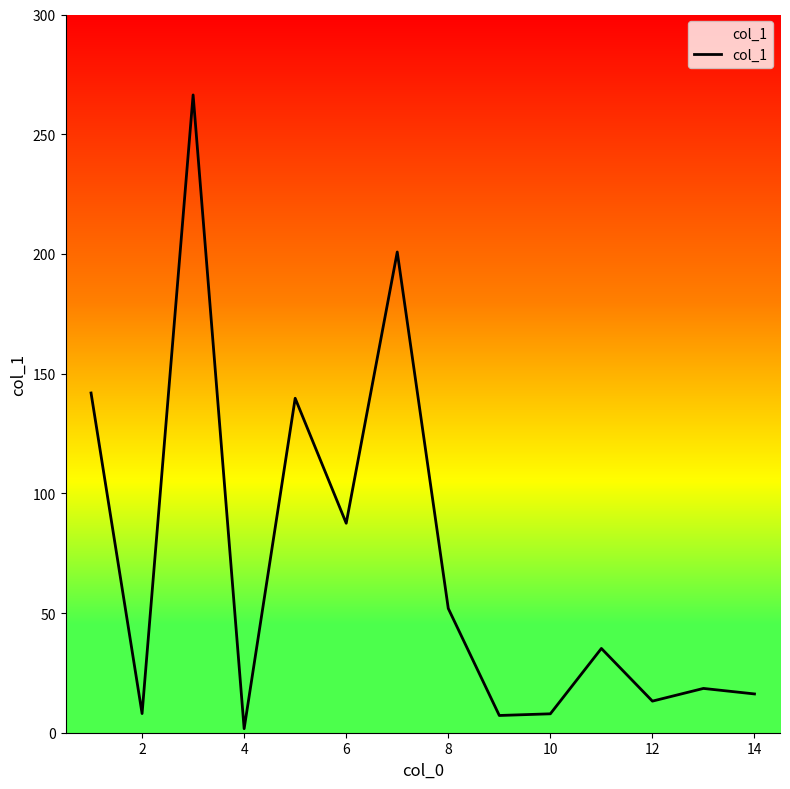

What is the difference between the maximum and minimum values?

264.7